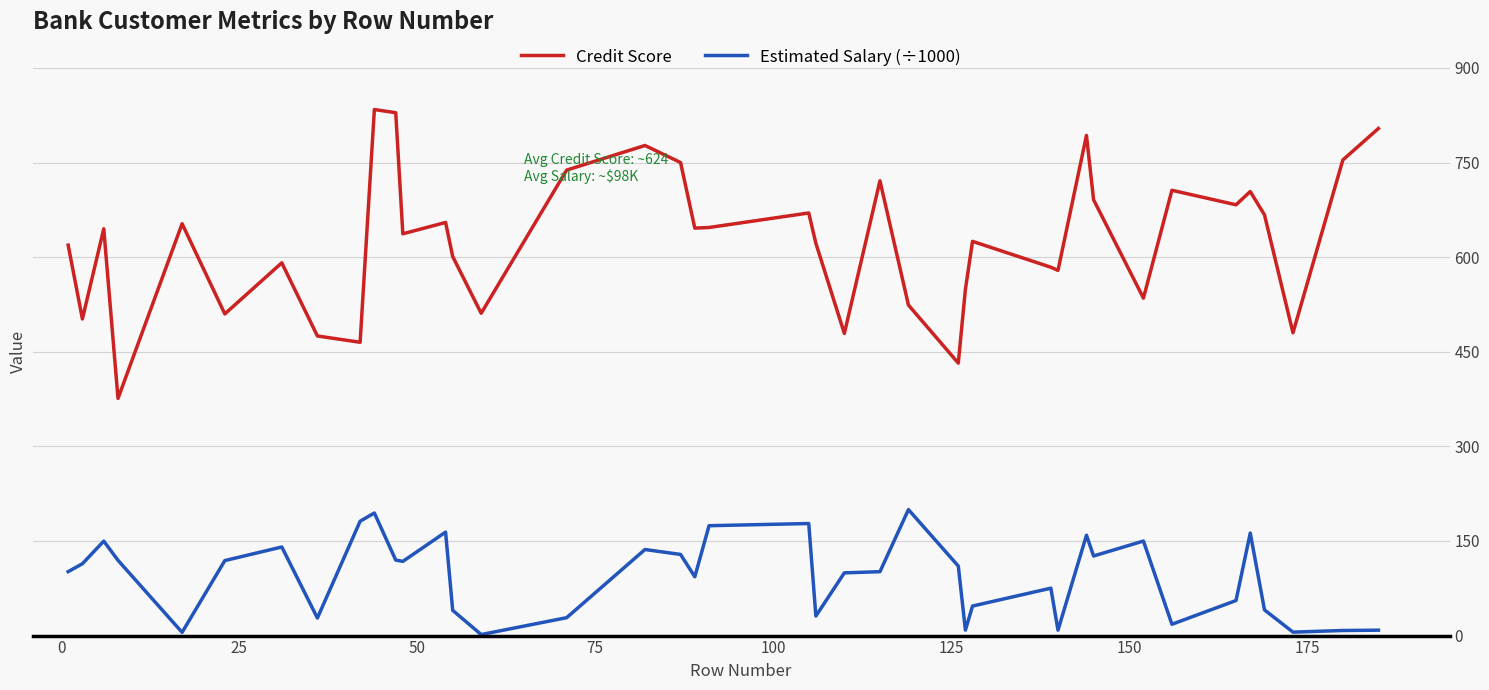

True or false: Credit Score and Estimated Salary (÷1000) intersect in this chart.

False